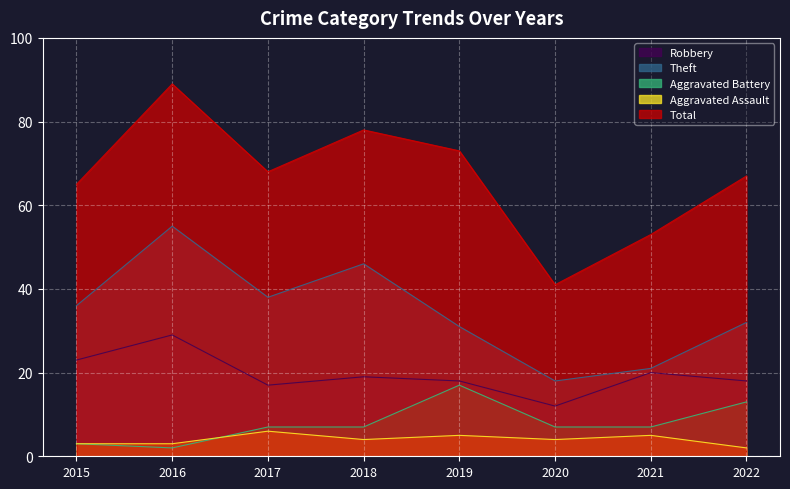

The Total series shows 67 at 2022. True or false?

True